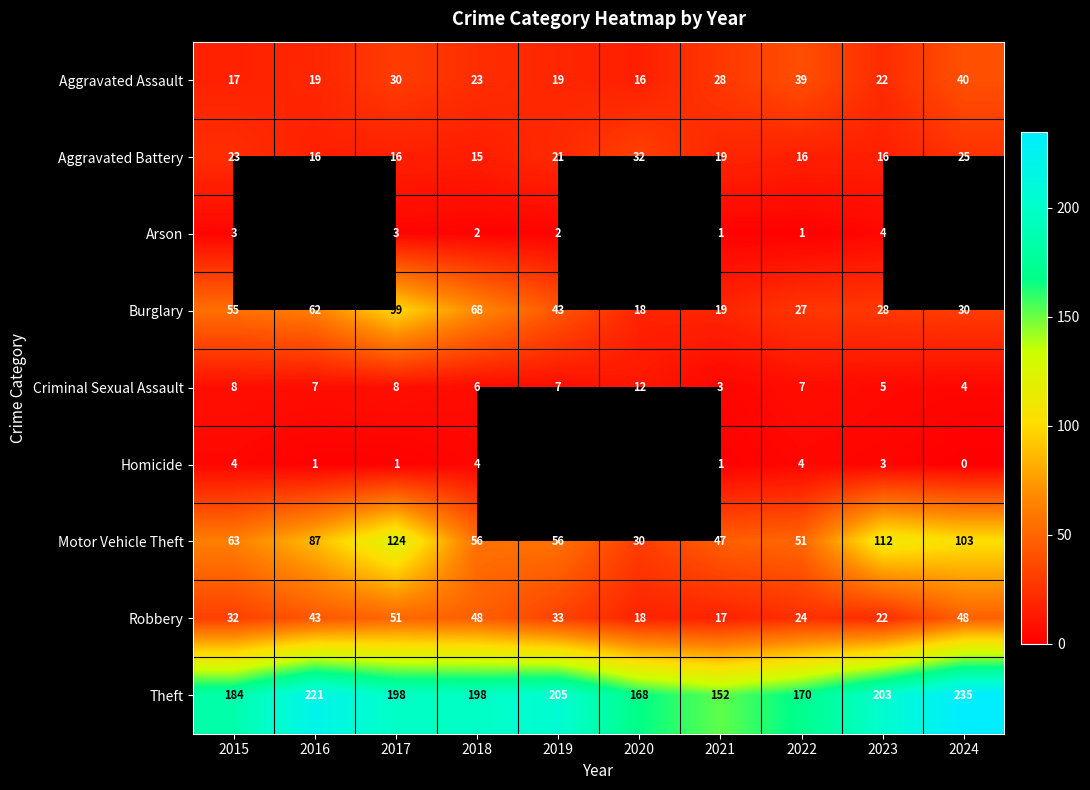

The Motor Vehicle Theft series shows 16.5 at 2022. True or false?

False